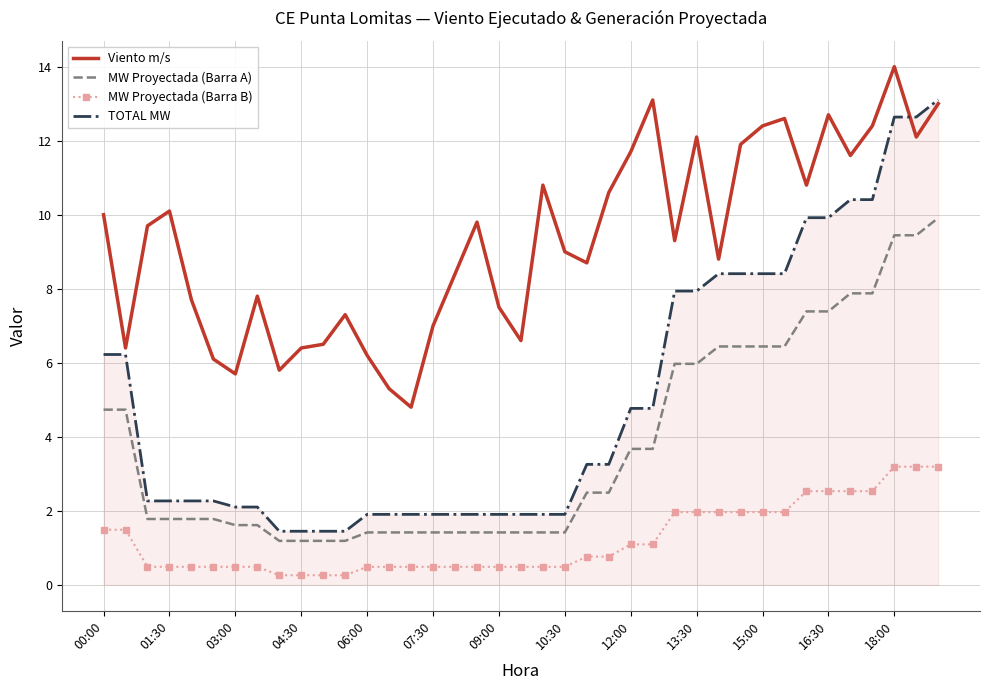

What is the greatest value displayed?

14.0